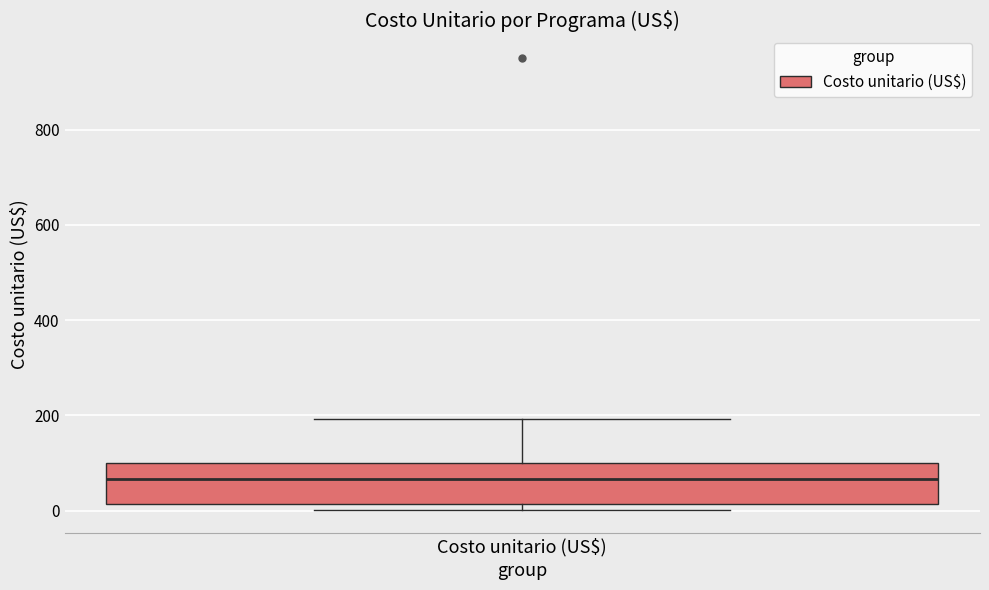

Read this box plot against the y-axis: the position of the median line, the range covered by the box, and the ends of both whiskers. The values are not printed on the chart, so give them approximately, as read against the axis.

median 60, box 20 to 100, whiskers 0 to 200